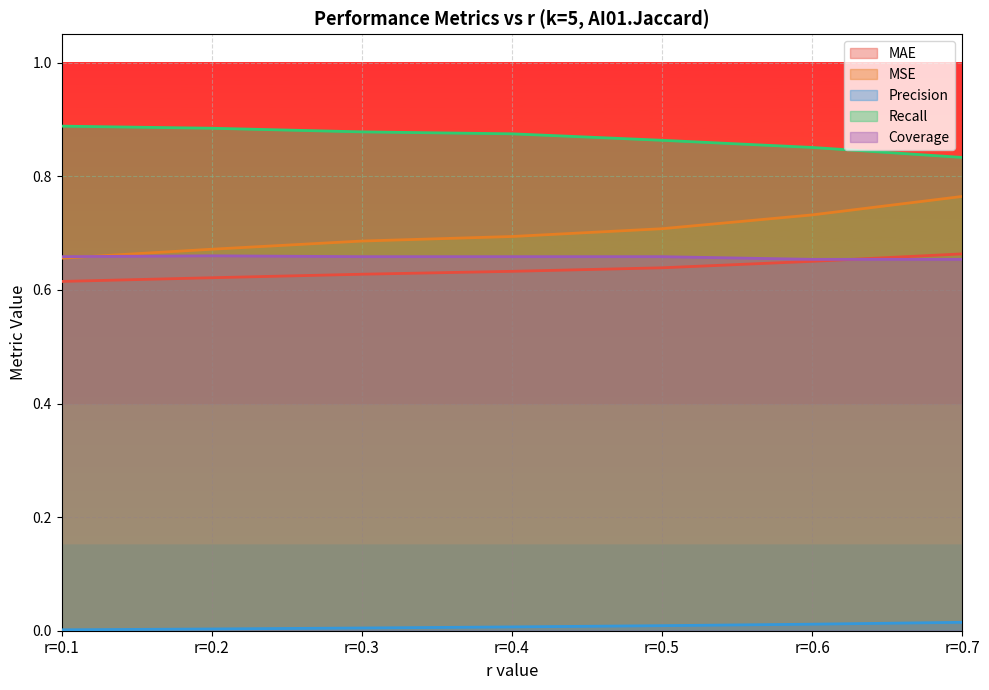

Rank the categories by MSE value from lowest to highest.

r=0.1, r=0.2, r=0.3, r=0.4, r=0.5, r=0.6, r=0.7